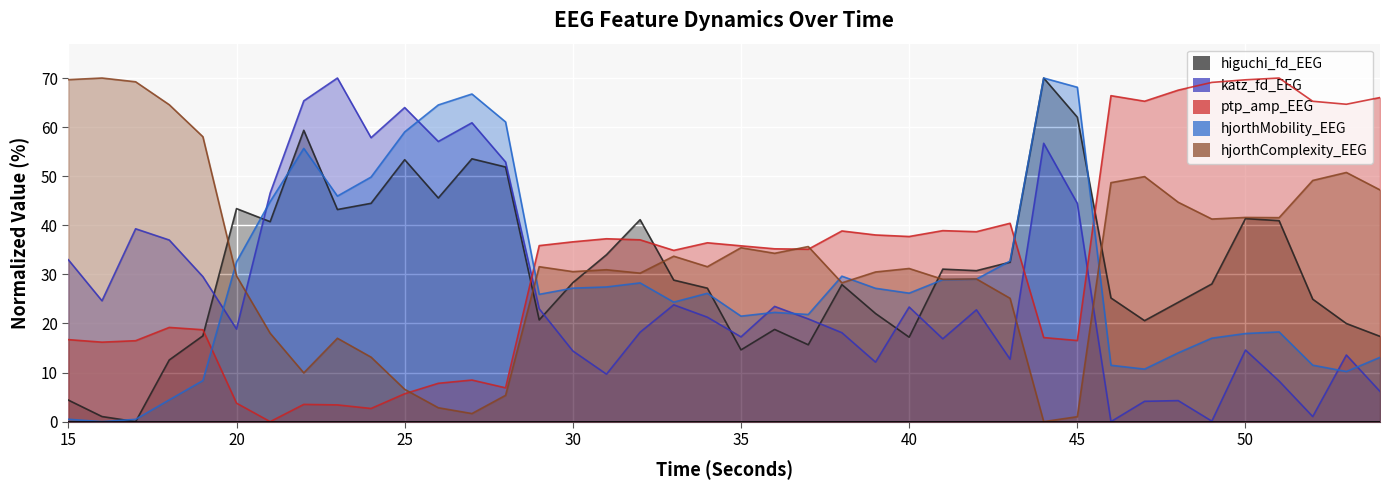

What is the average value of the hjorthMobility_EEG series?

28.9